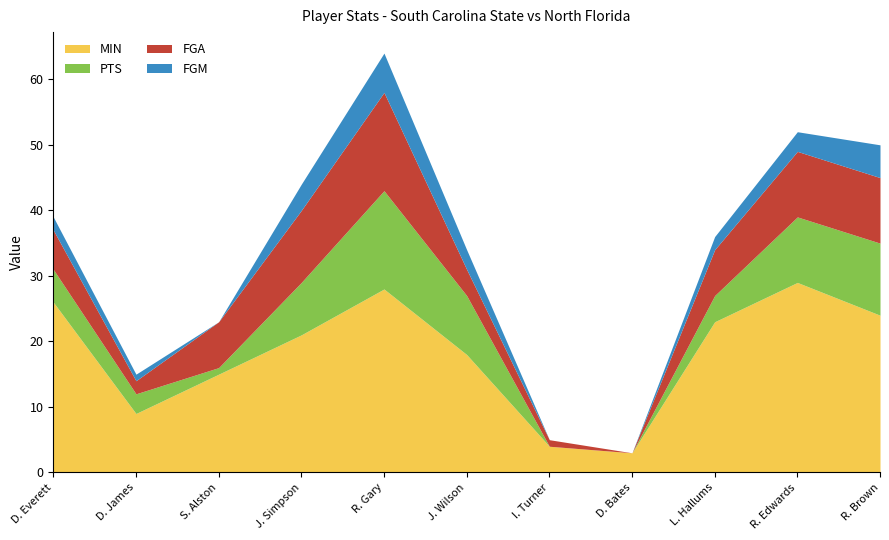

The PTS series shows 15 at R. Gary. True or false?

True